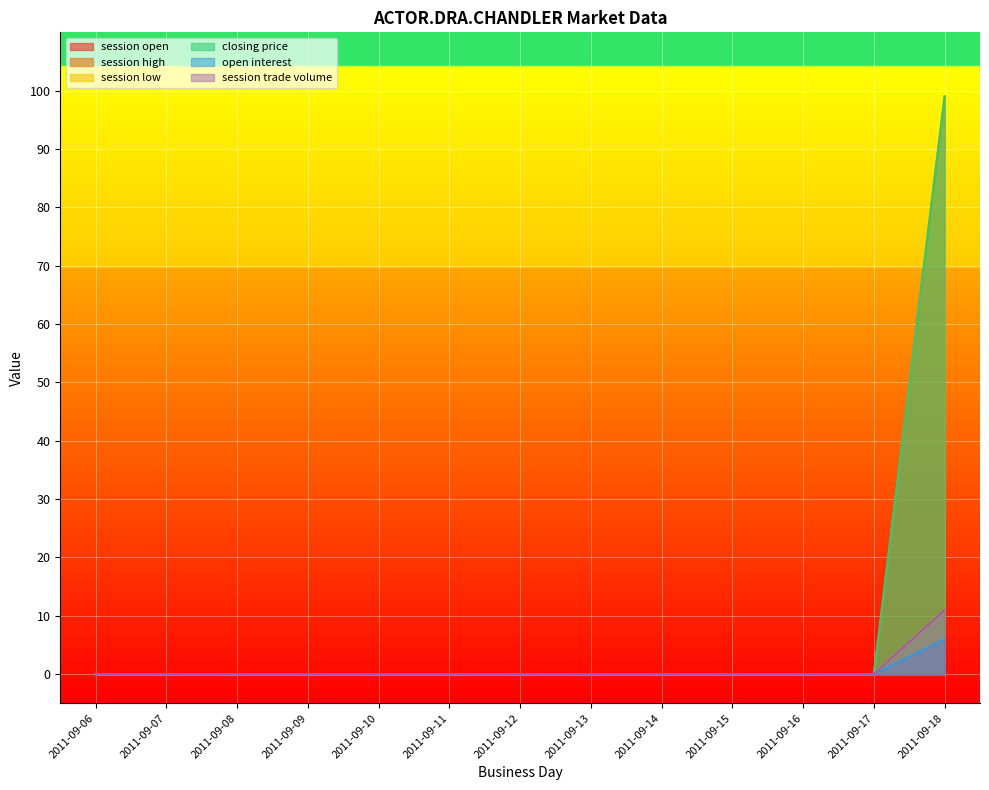

How many lines are shown in the chart?

6